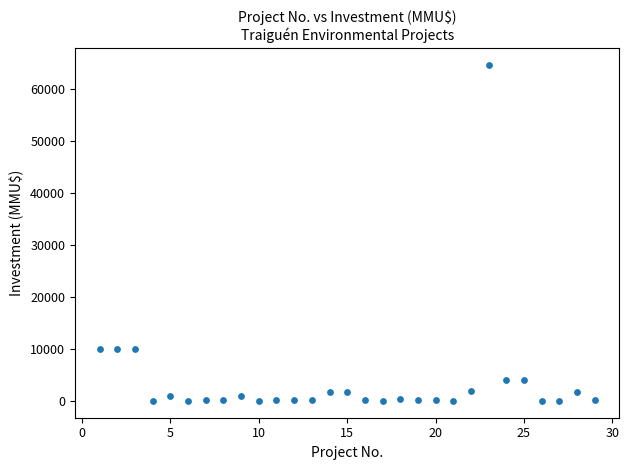

What is the range of Y values (max minus min)?

64655